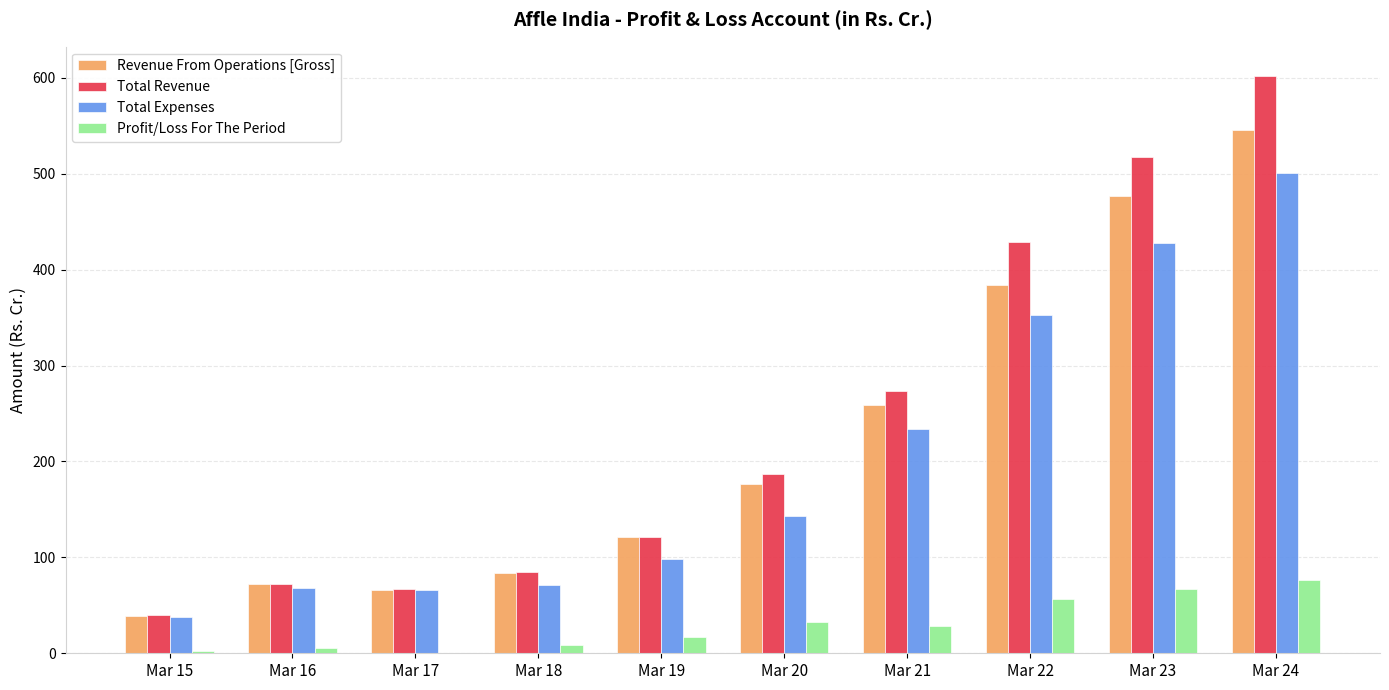

What is the highest value of the Profit/Loss For The Period series?

76.0